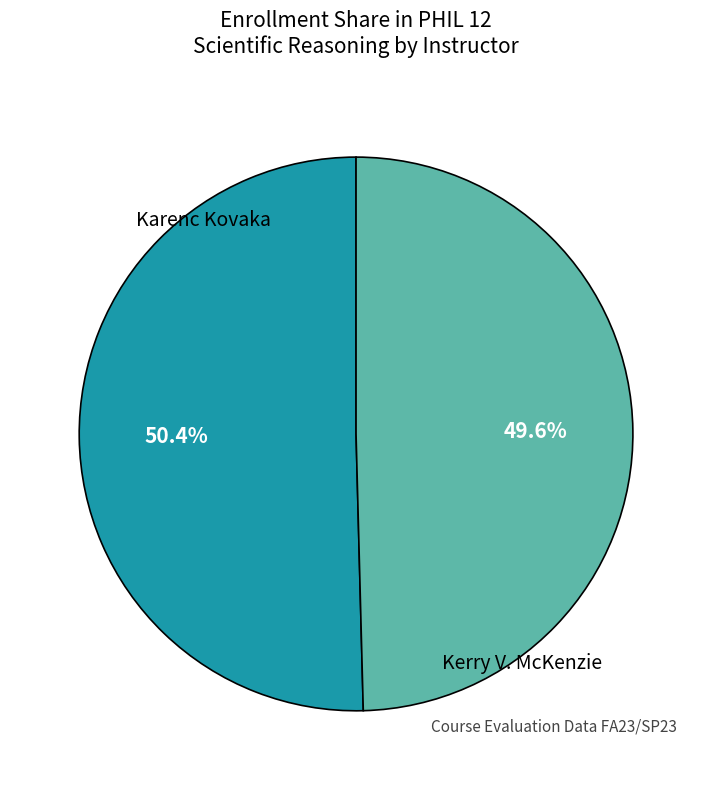

What is the largest slice in the pie chart?

Karenc Kovaka